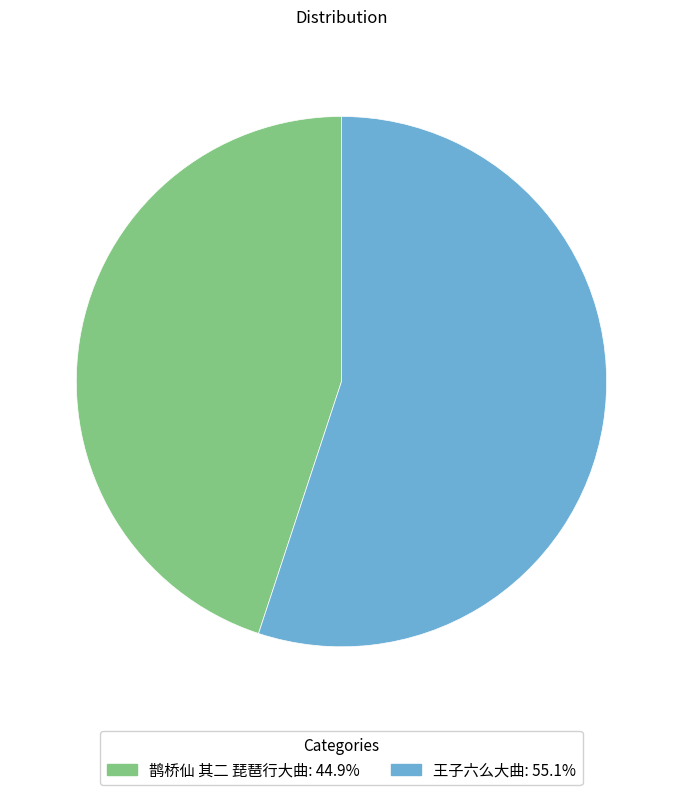

How many segments does this pie chart have?

2